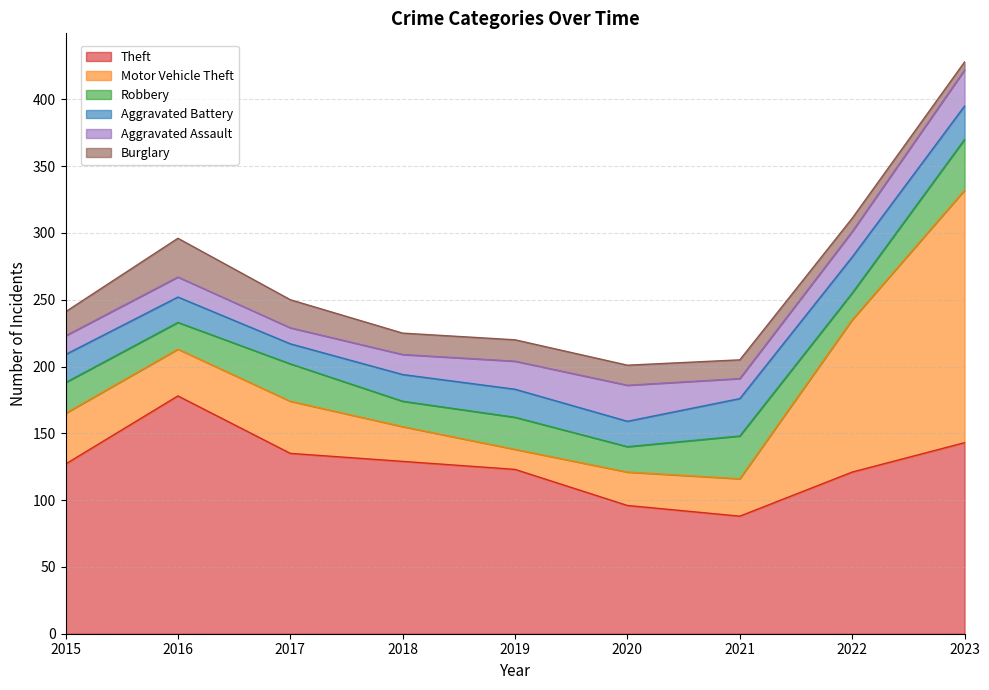

Reading left to right, transcribe all the data shown in this chart.

Theft: 127	178	135	129	123	96	88	121	143
Motor Vehicle Theft: 38	35	39	26	15	25	28	114	189
Robbery: 23	20	28	19	24	19	32	20	38
Aggravated Battery: 21	19	15	20	21	19	28	27	25
Aggravated Assault: 14	15	12	15	21	27	15	19	27
Burglary: 18	29	21	16	16	15	14	10	6